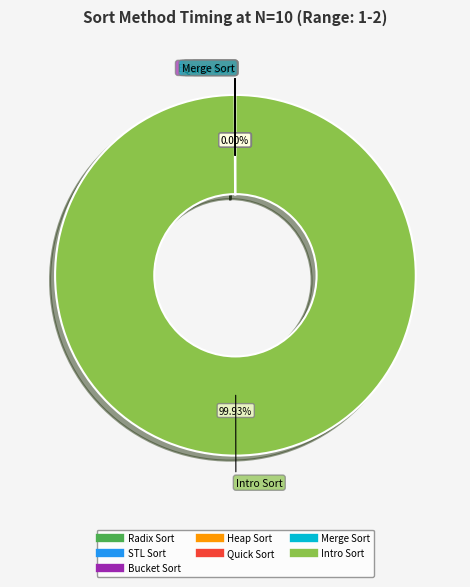

Which category has the biggest portion of the pie?

Intro Sort